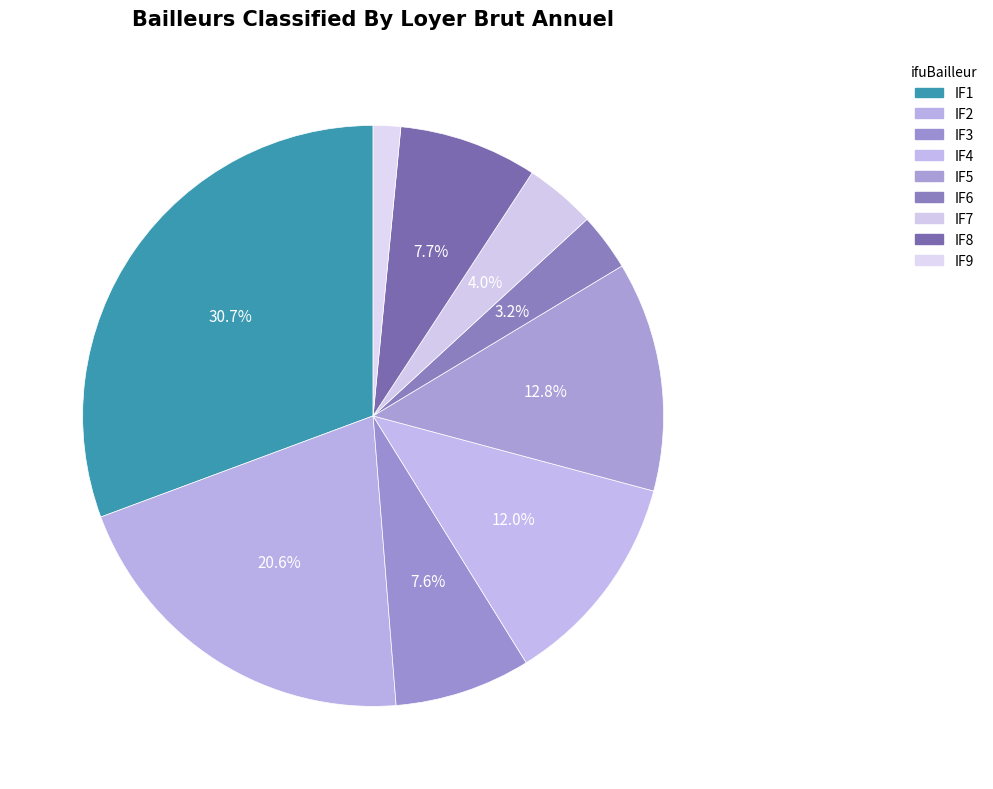

How many slices are in this pie chart?

9